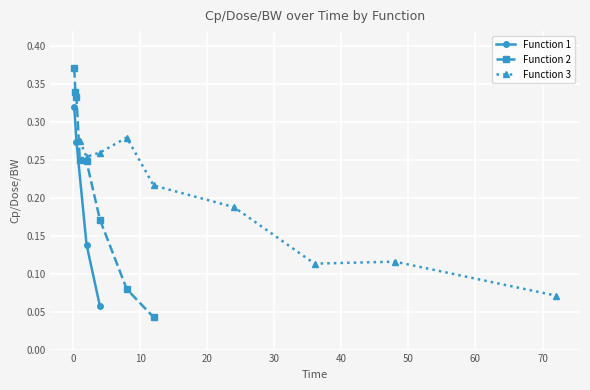

What is the greatest value displayed?

0.4